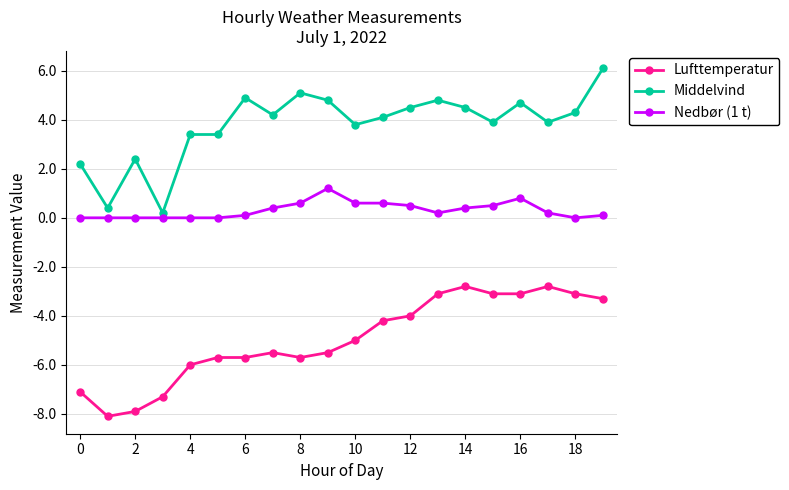

Reading left to right, what are all the values shown in this chart?

Lufttemperatur: -7.1	-8.1	-7.9	-7.3	-6.0	-5.7	-5.7	-5.5	-5.7	-5.5	-5.0	-4.2	-4.0	-3.1	-2.8	-3.1	-3.1	-2.8	-3.1	-3.3
Middelvind: 2.2	0.4	2.4	0.2	3.4	3.4	4.9	4.2	5.1	4.8	3.8	4.1	4.5	4.8	4.5	3.9	4.7	3.9	4.3	6.1
Nedbør (1 t): 0.0	0.0	0.0	0.0	0.0	0.0	0.1	0.4	0.6	1.2	0.6	0.6	0.5	0.2	0.4	0.5	0.8	0.2	0.0	0.1